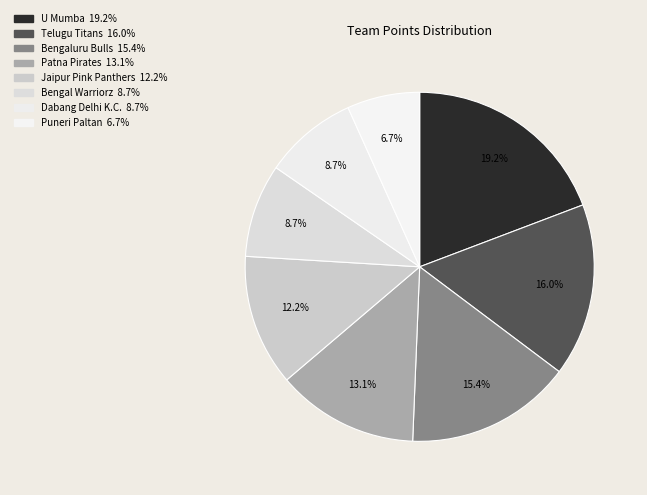

The Puneri Paltan slice represents 7% of the pie. True or false?

True